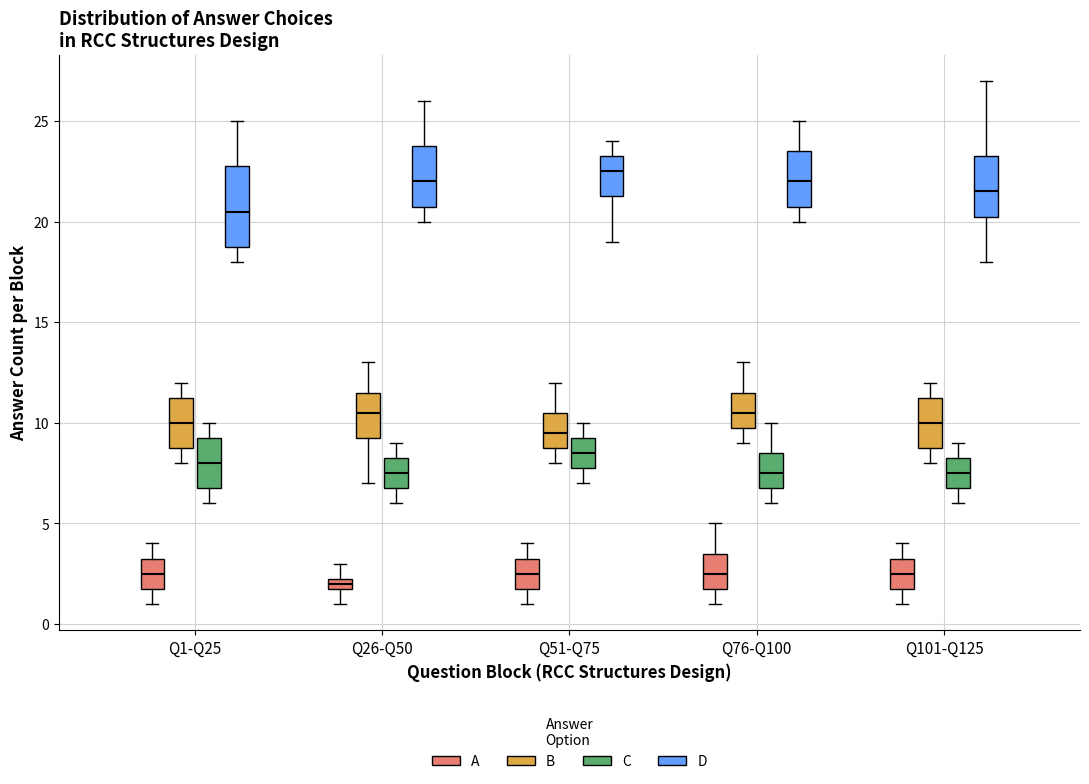

Where does the upper whisker of the box for Q51-Q75 (C) end on the y-axis? The values are not printed on the chart, so give them approximately, as read against the axis.

10.0